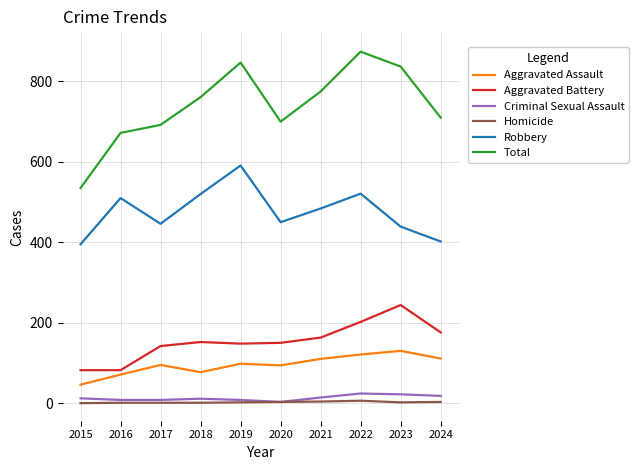

True or false: Total has more than 0 interior local peaks.

True